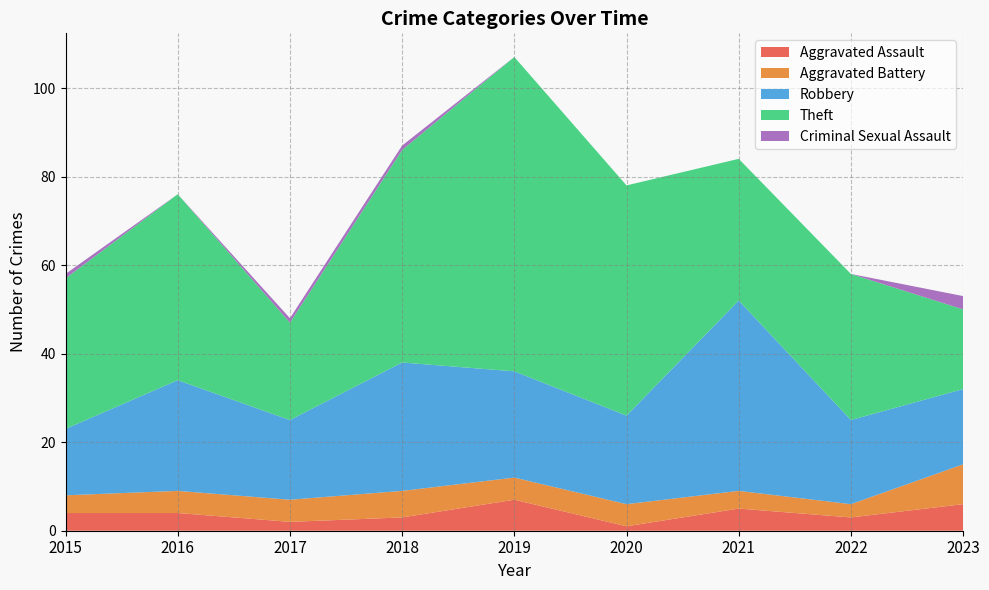

Reading left to right, extract all data points from this chart.

Aggravated Assault: 2015=4	2016=4	2017=2	2018=3	2019=7	2020=1	2021=5	2022=3	2023=6
Aggravated Battery: 2015=4	2016=5	2017=5	2018=6	2019=5	2020=5	2021=4	2022=3	2023=9
Robbery: 2015=15	2016=25	2017=18	2018=29	2019=24	2020=20	2021=43	2022=19	2023=17
Theft: 2015=34	2016=42	2017=22	2018=48	2019=71	2020=52	2021=32	2022=33	2023=18
Criminal Sexual Assault: 2015=1	2016=0	2017=1	2018=1	2019=0	2020=0	2021=0	2022=0	2023=3